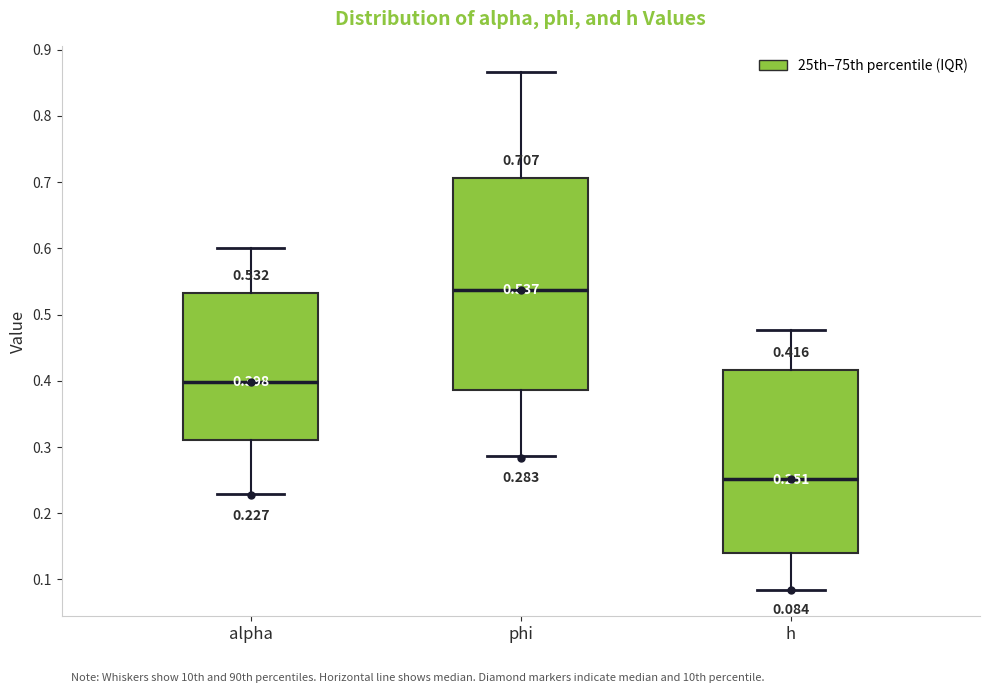

Which box is the tallest, from its lower edge to its upper edge?

phi